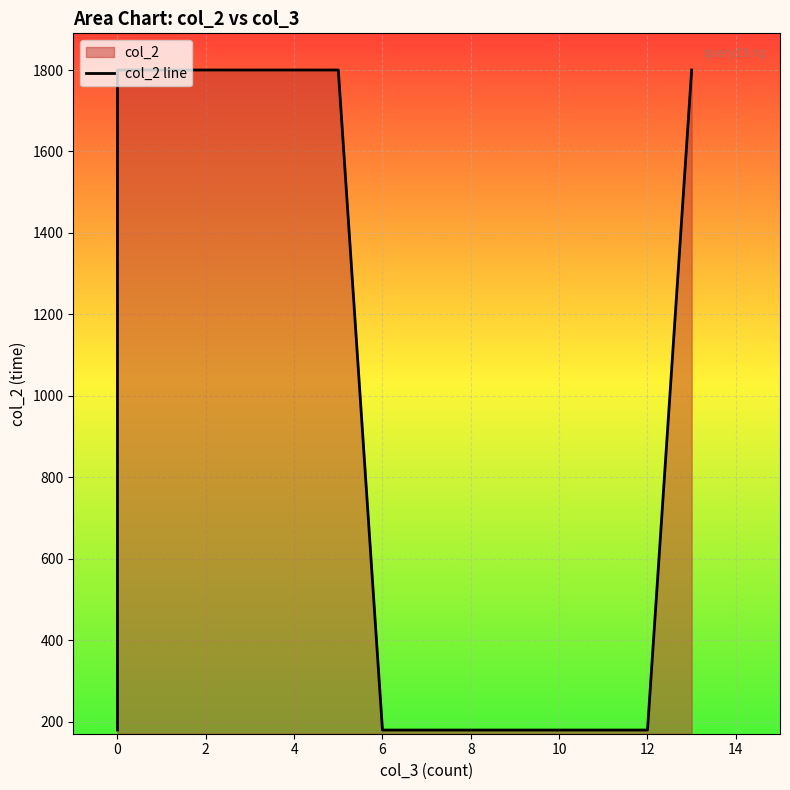

How many interior local peaks (higher than both neighbors) does the data have?

1